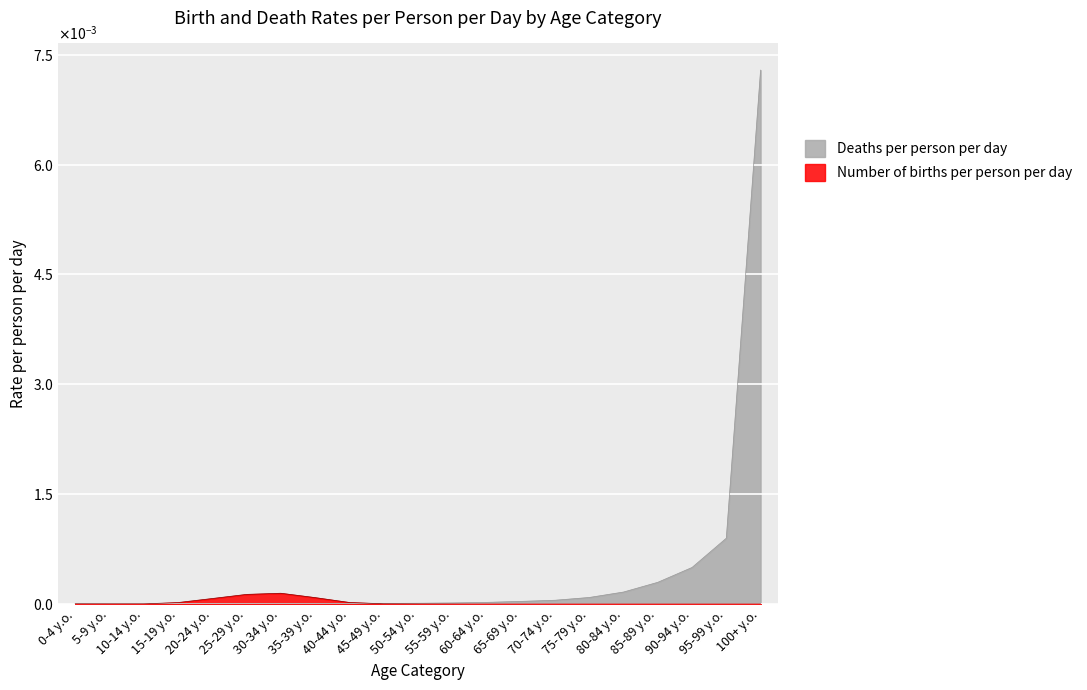

What are all the series names shown in the legend?

Deaths per person per day, Number of births per person per day